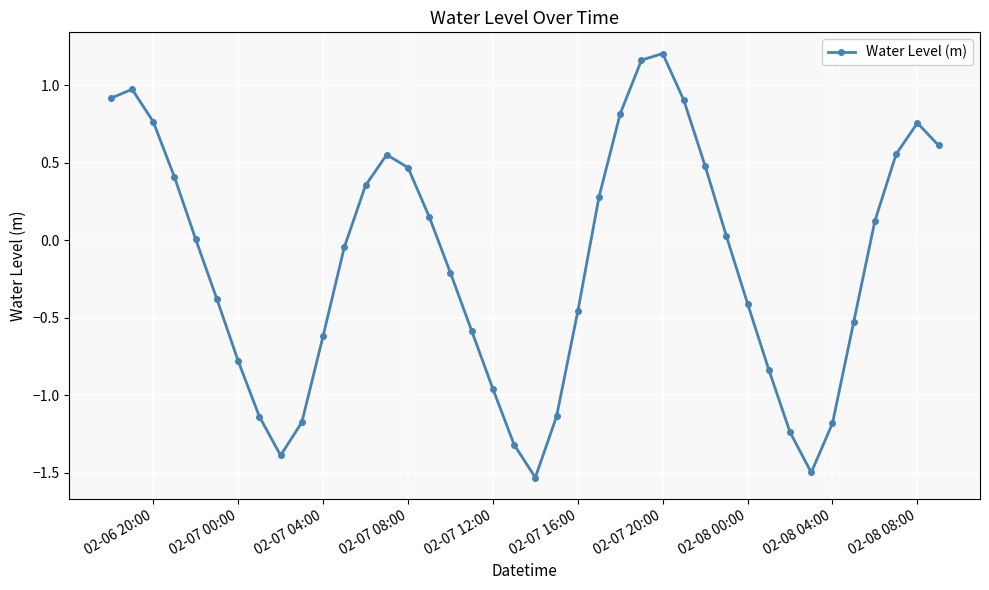

True or false: there are more than 0 points higher than both neighbors.

True